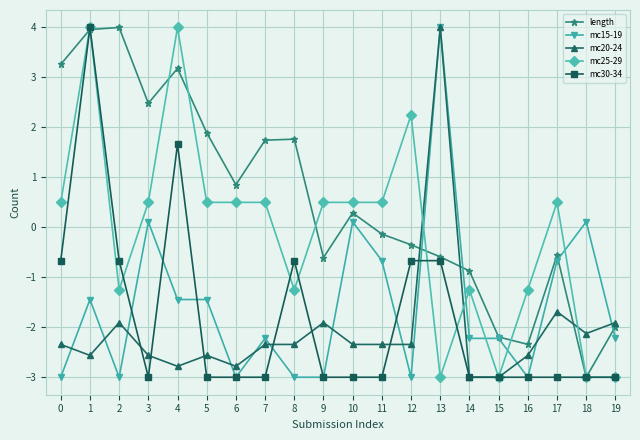

What is the spread (max minus min) of values at 8?

4.8